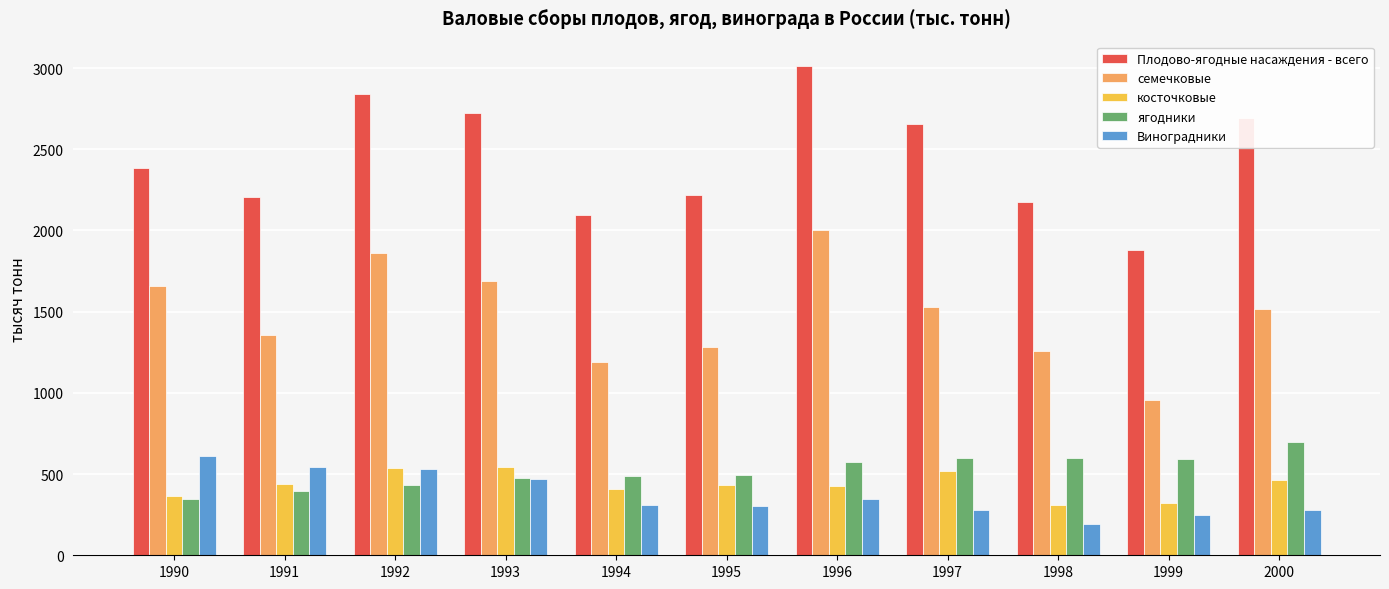

Count the number of categories in the chart.

11